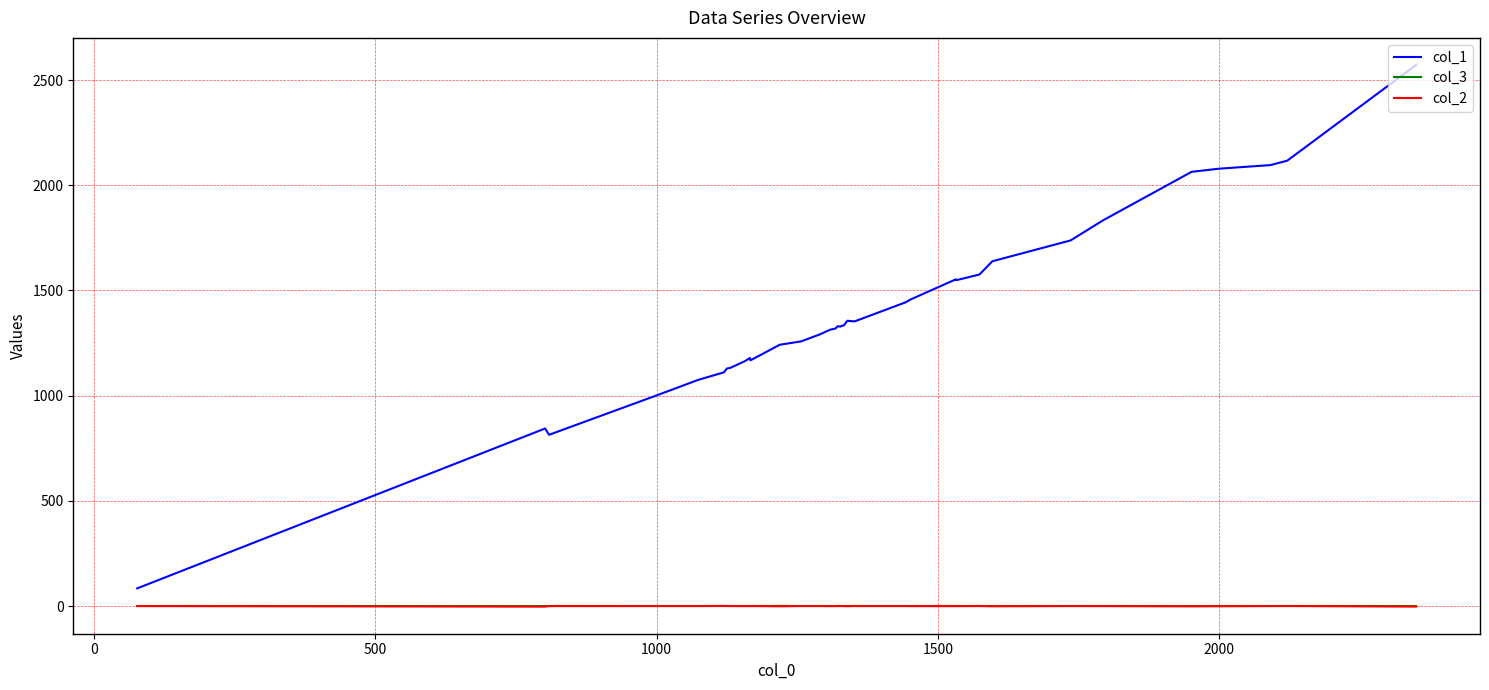

True or false: col_2 and col_1 intersect in this chart.

False